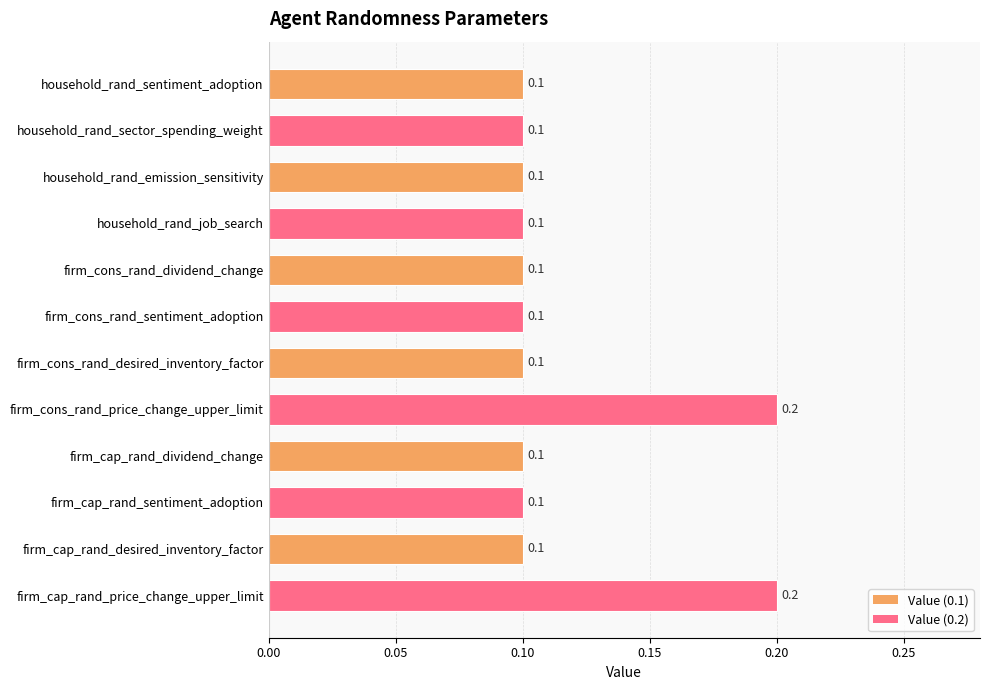

Between firm_cons_rand_dividend_change and firm_cap_rand_price_change_upper_limit, which is larger?

firm_cap_rand_price_change_upper_limit